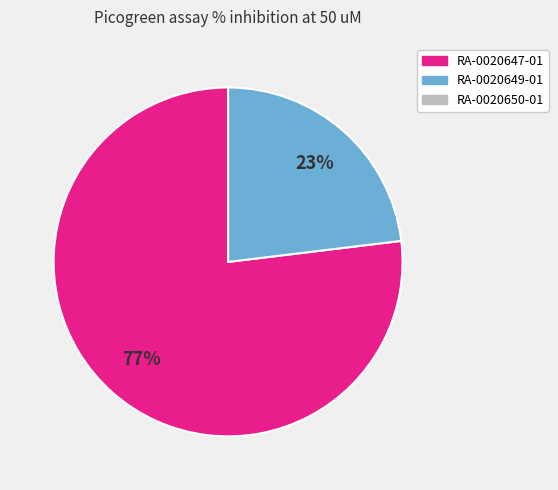

Does any single category account for the majority?

Yes